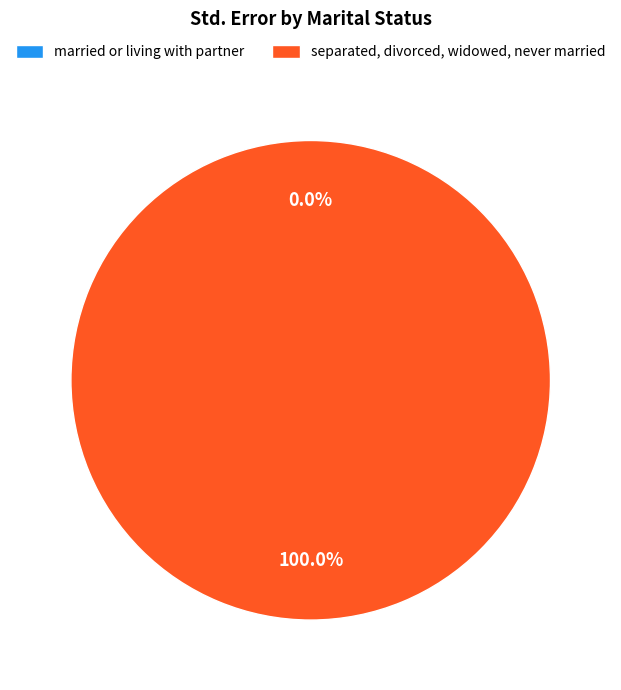

What is the smallest slice in the pie chart?

married or living with partner